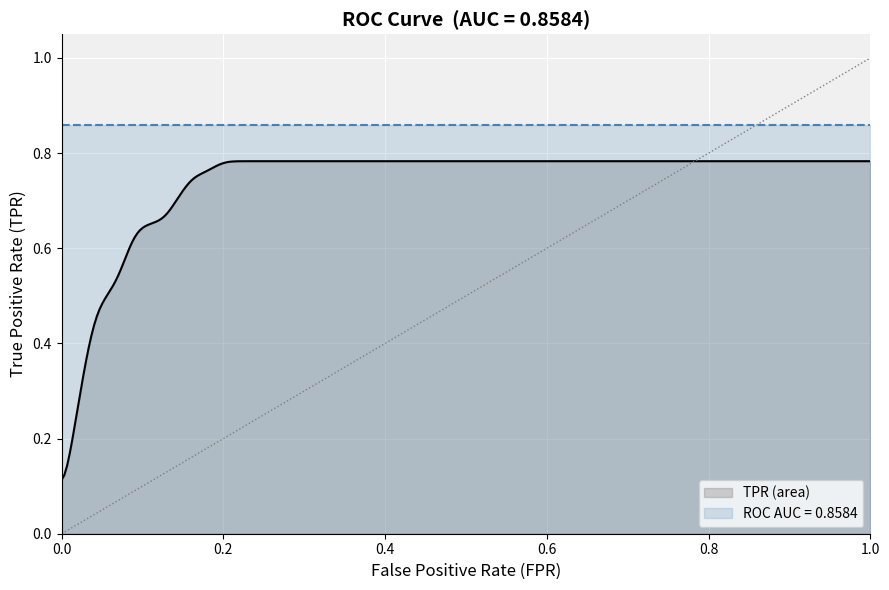

True or false: tpr and fpr intersect in this chart.

False